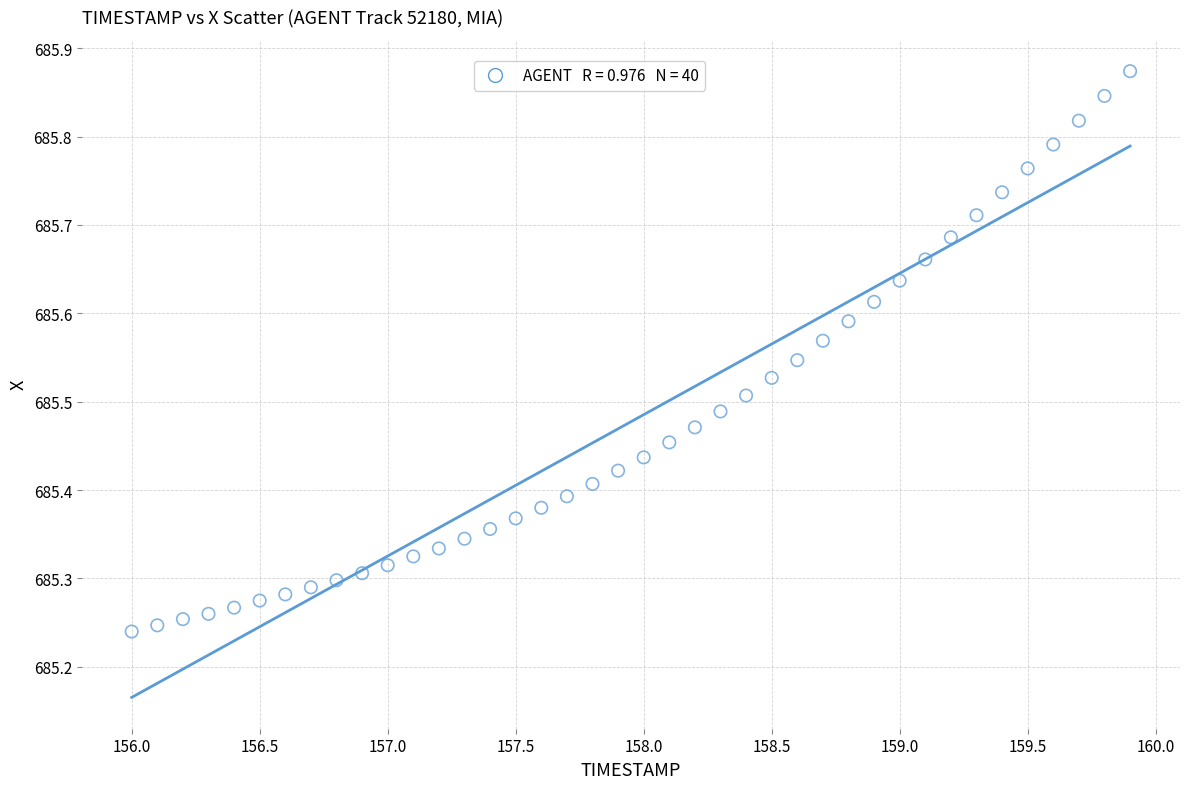

What is the range of Y values (max minus min)?

0.6